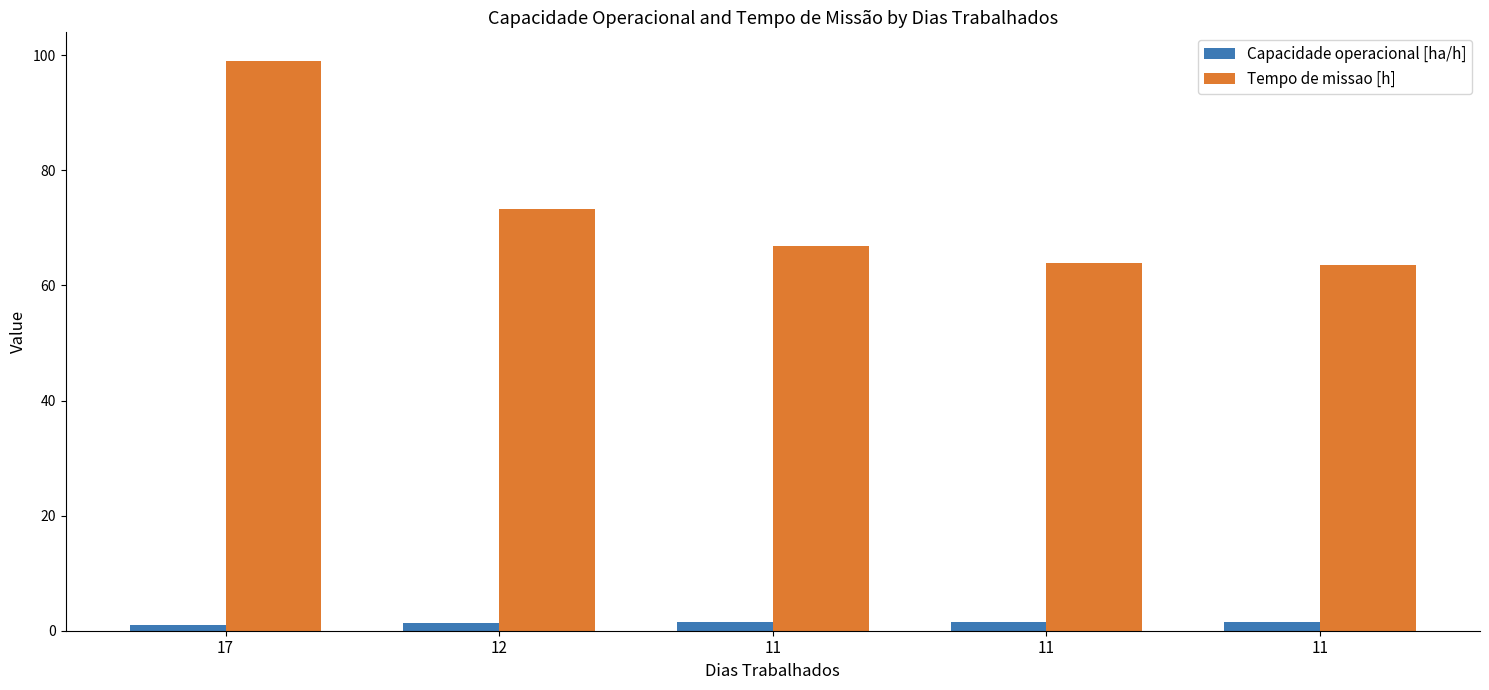

What is the difference between the second highest and second lowest values in the Tempo de missao [h] series?

9.3